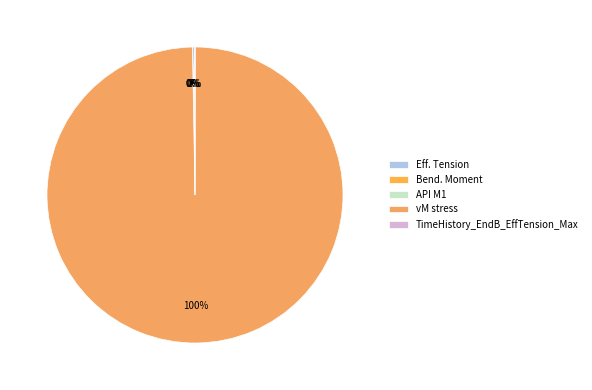

True or false: Bend. Moment accounts for 0% of the total.

True